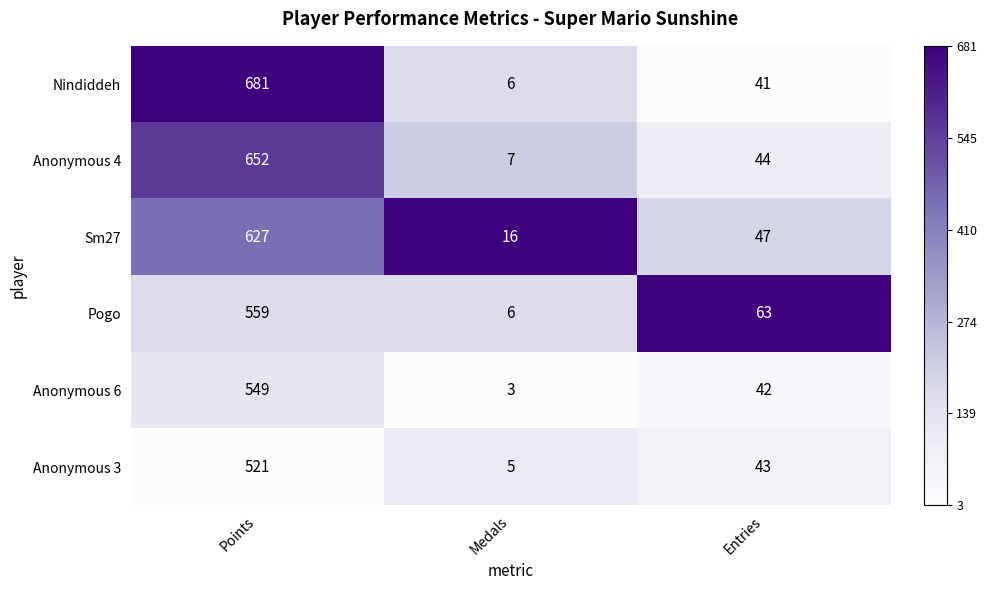

Which series has the largest range (max minus min)?

Nindiddeh